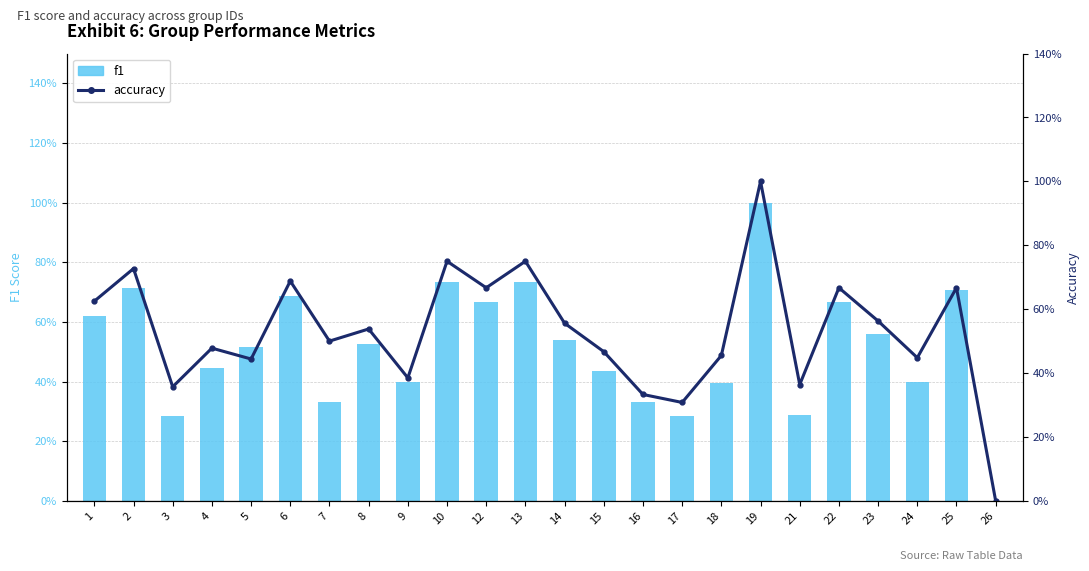

At 1, list the series in order from largest to smallest.

accuracy, f1